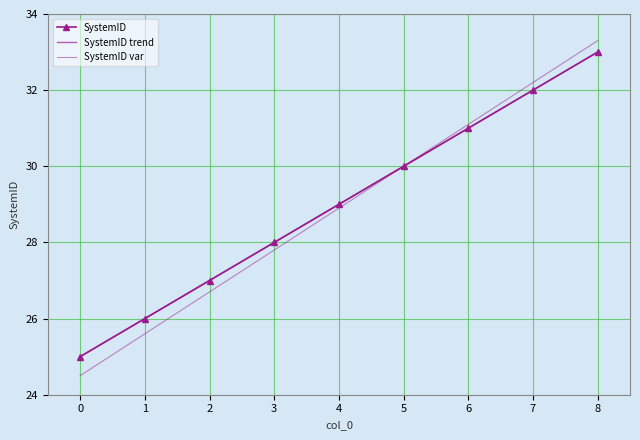

True or false: SystemID trend has more than 1 points higher than both neighbors.

False